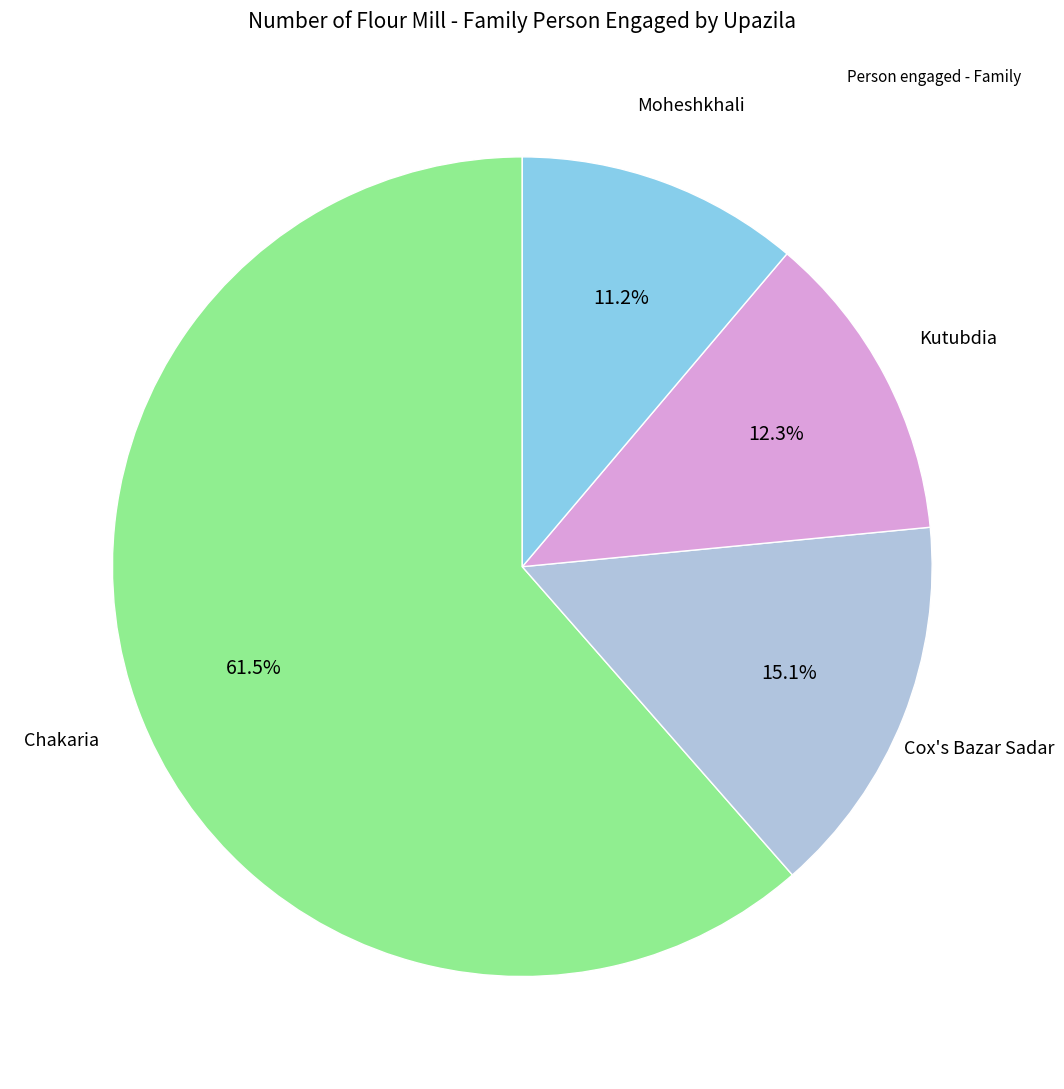

Is there any slice that represents more than half of the pie?

Yes